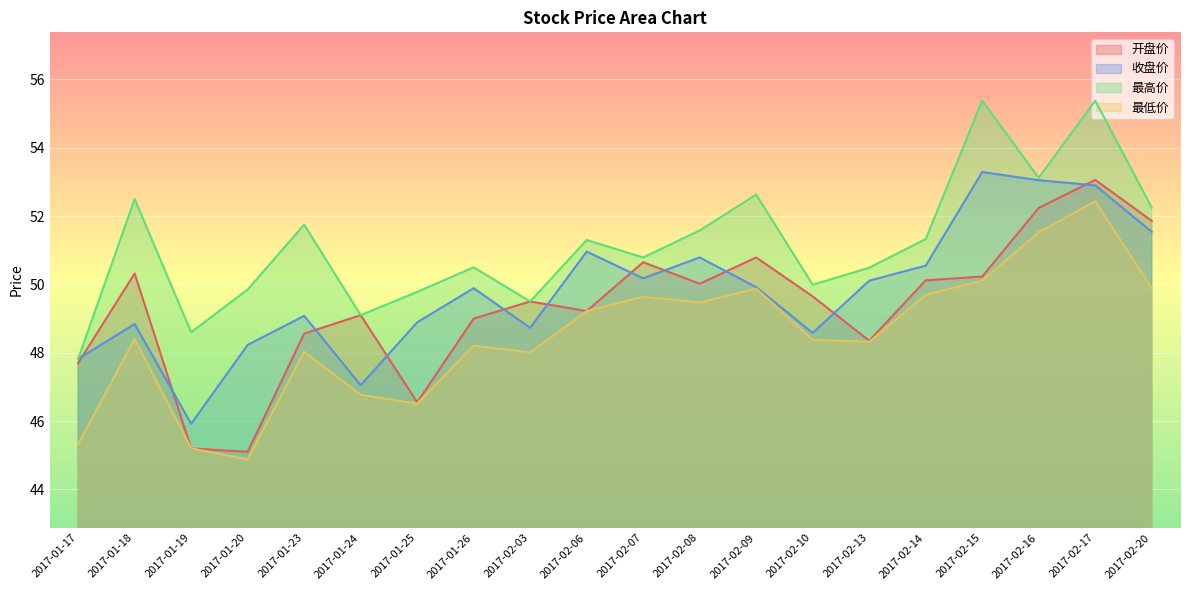

What is the highest value of the 收盘价 series?

53.3